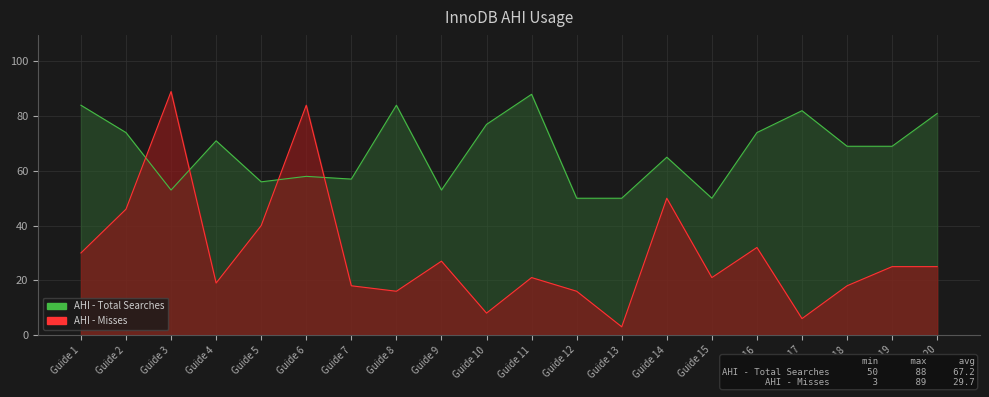

List the labels in order of value, smallest first.

Guide 12, Guide 13, Guide 15, Guide 3, Guide 9, Guide 5, Guide 7, Guide 6, Guide 14, Guide 18, Guide 19, Guide 4, Guide 2, Guide 16, Guide 10, Guide 20, Guide 17, Guide 1, Guide 8, Guide 11